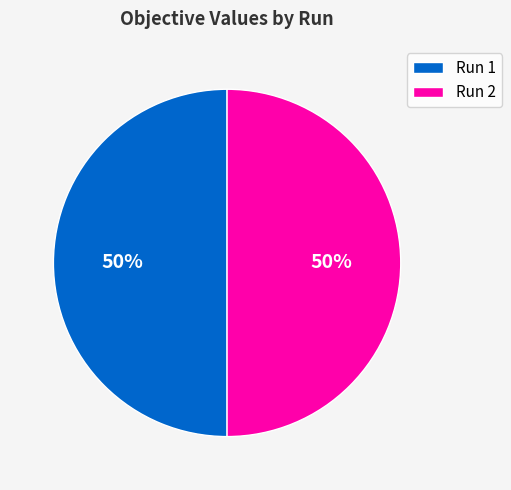

How many segments does this pie chart have?

2